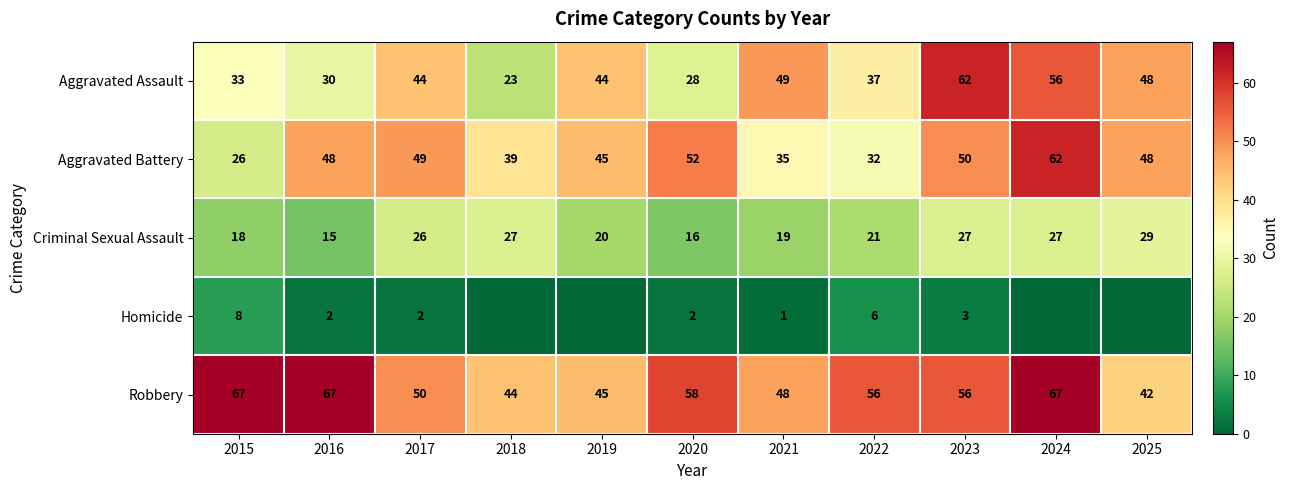

What is the spread (max minus min) of values at 2018?

44